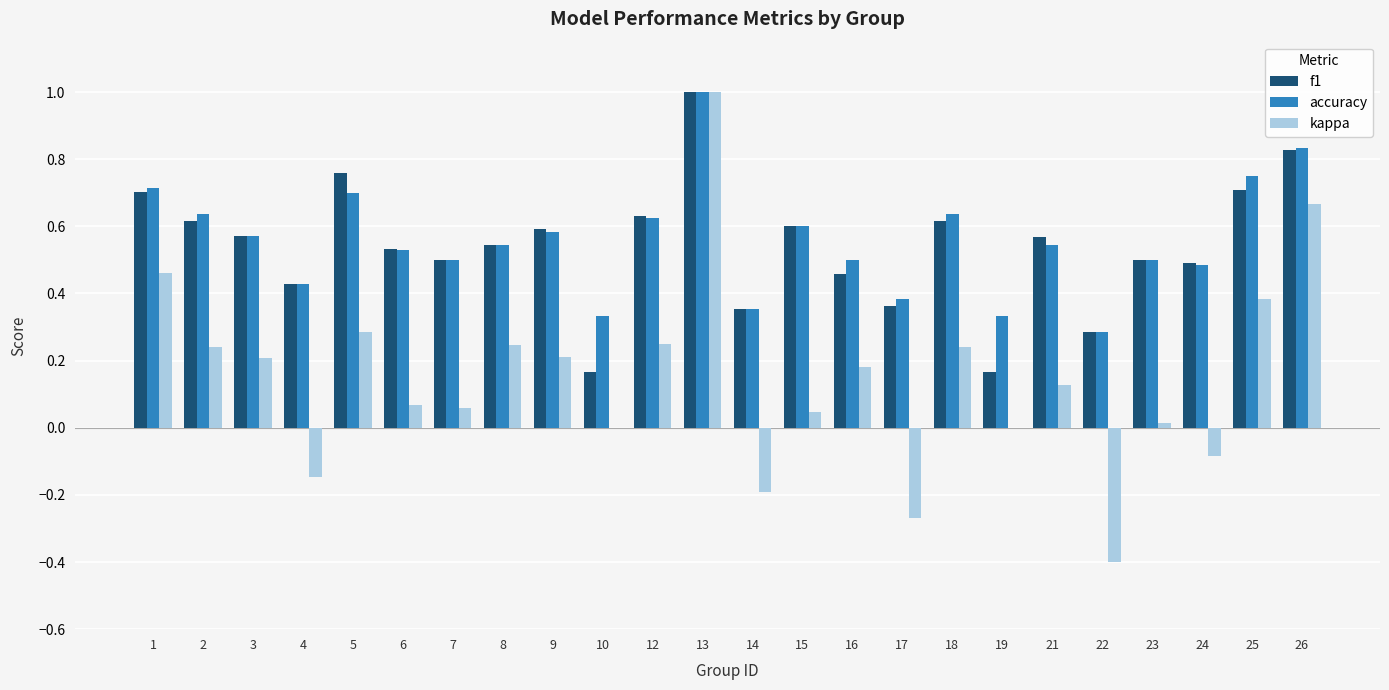

At which category is the sum across all series the highest?

13